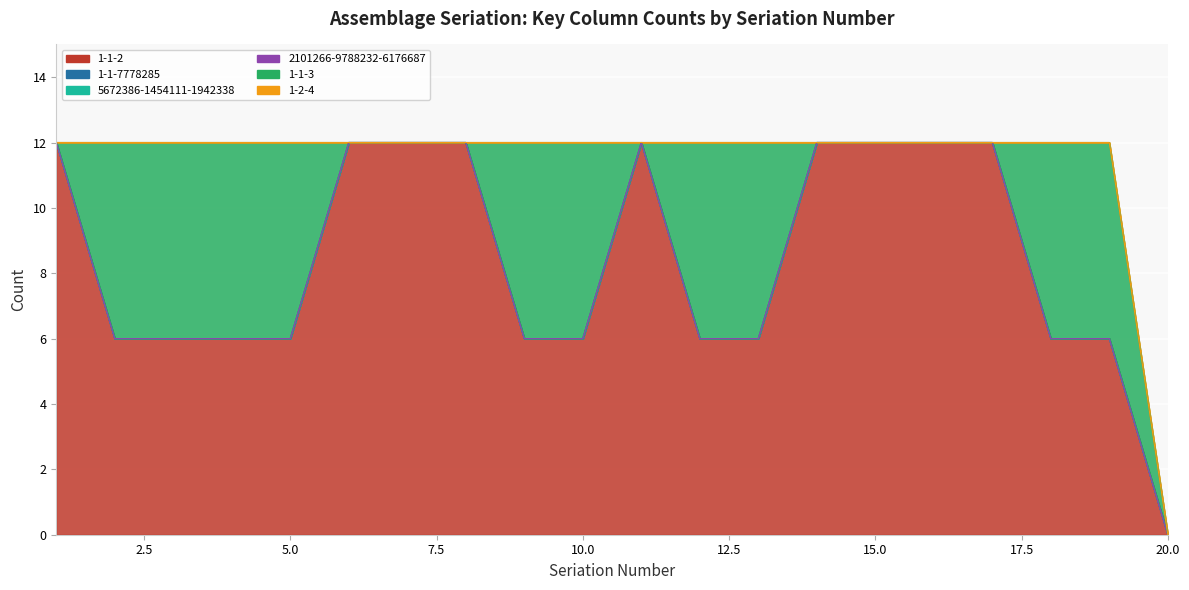

What is the difference between the 1-1-2 values at 1 and 10?

6